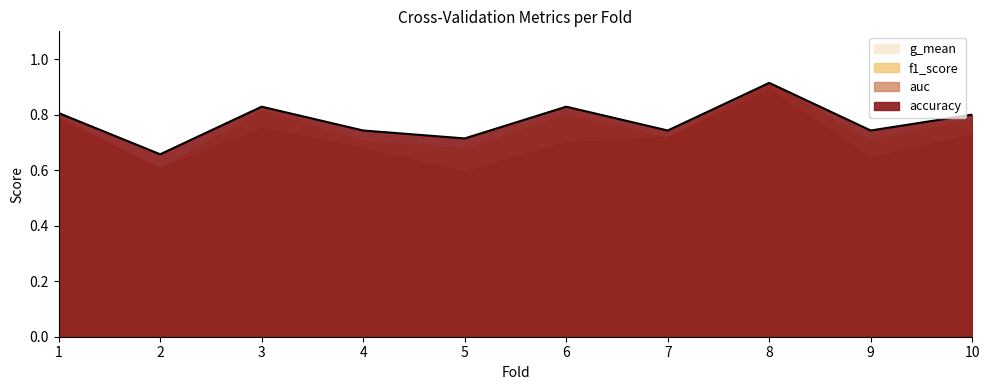

Reading left to right, transcribe all the data shown in this chart.

accuracy: 0.8	0.7	0.8	0.7	0.7	0.8	0.7	0.9	0.7	0.8
auc: 0.8	0.6	0.8	0.7	0.6	0.7	0.7	0.9	0.6	0.7
f1_score: 0.8	0.6	0.8	0.7	0.7	0.8	0.7	0.9	0.7	0.8
g_mean: 0.8	0.5	0.7	0.6	0.5	0.6	0.7	0.9	0.6	0.7